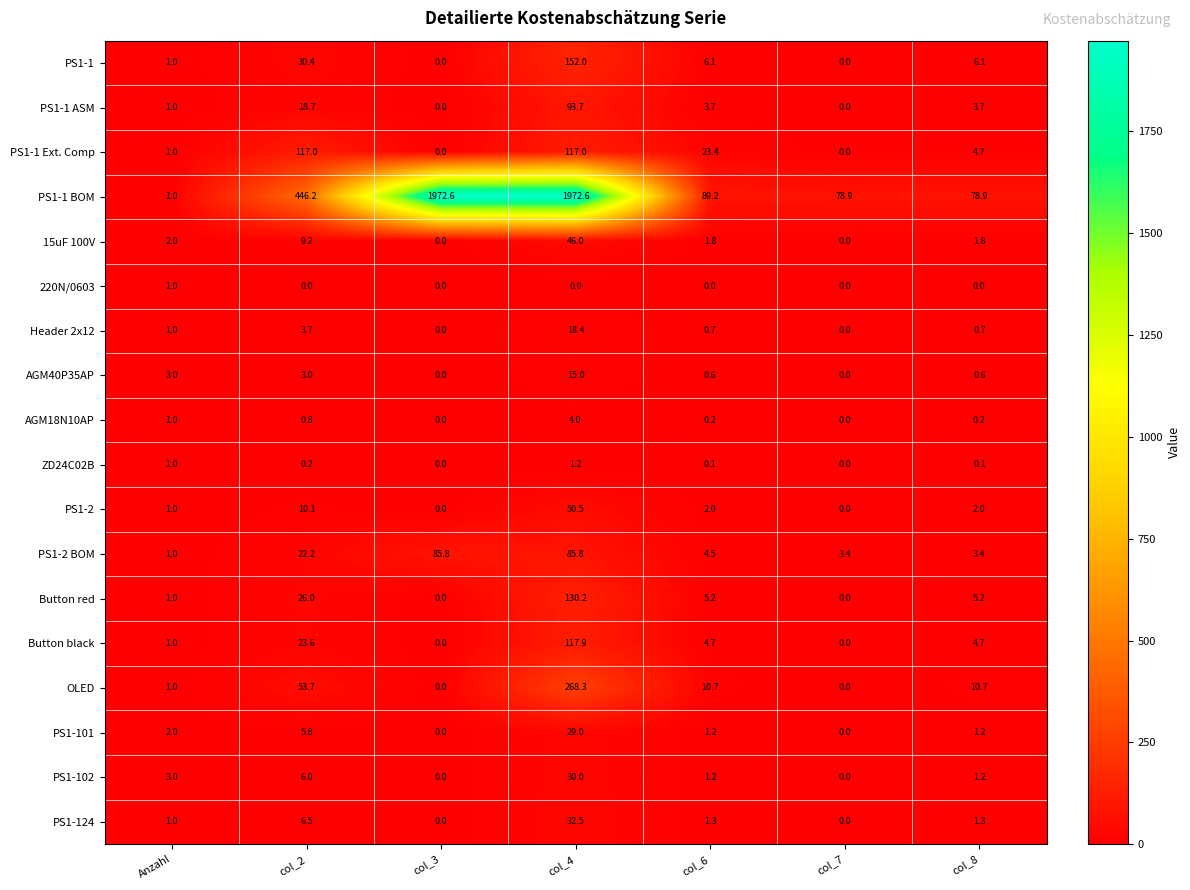

At which category is the sum across all series the highest?

col_4